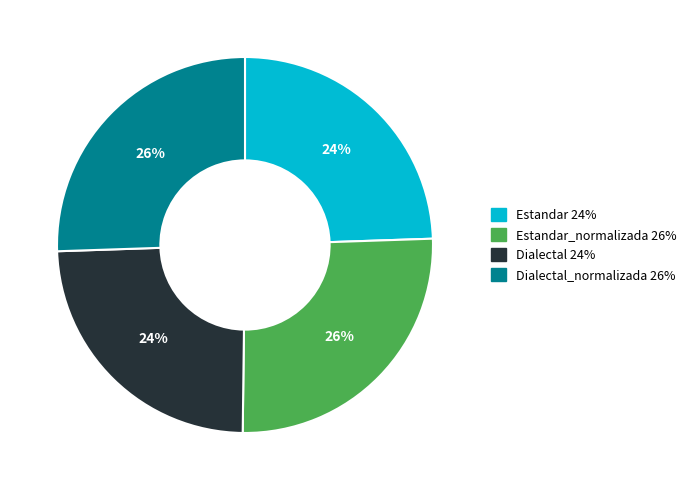

Is there any slice that represents more than half of the pie?

No